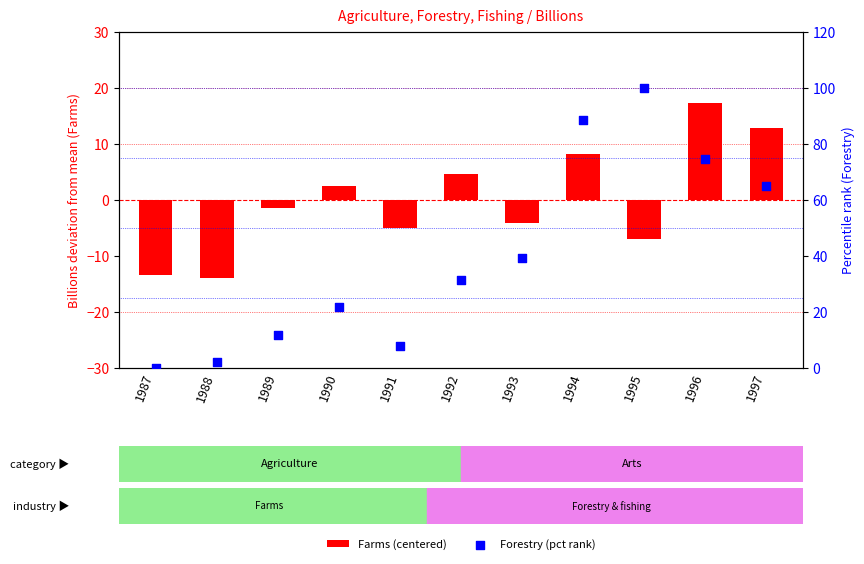

Which series has the largest Y range (max minus min)?

Forestry (pct rank)